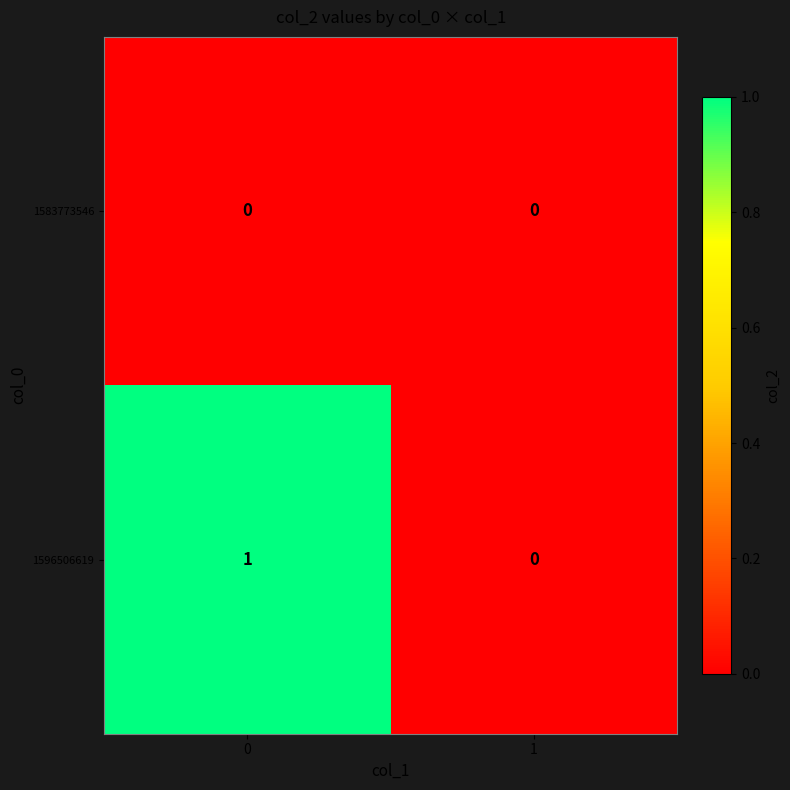

Rank the series by their maximum value, from lowest to highest.

1583773546, 1596506619